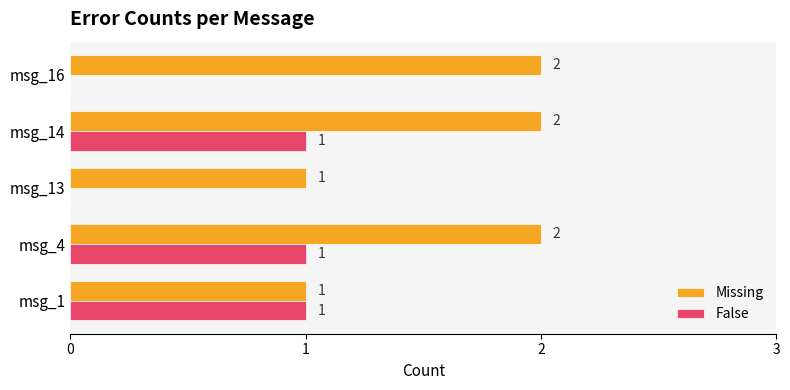

Which series changed the most between msg_1 and msg_14?

Missing